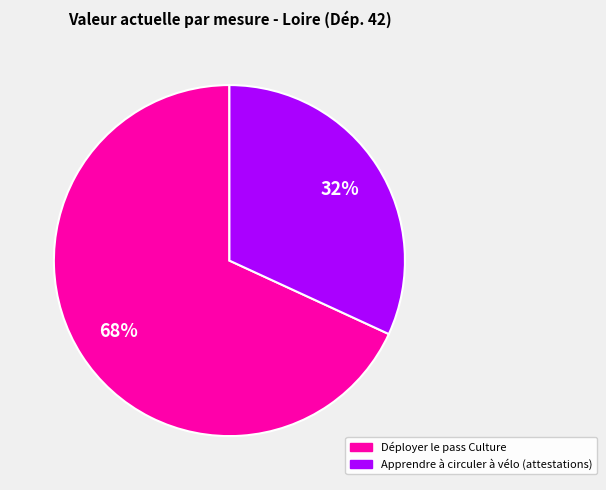

Between Déployer le pass Culture and Apprendre à circuler à vélo (attestations), which is larger?

Déployer le pass Culture